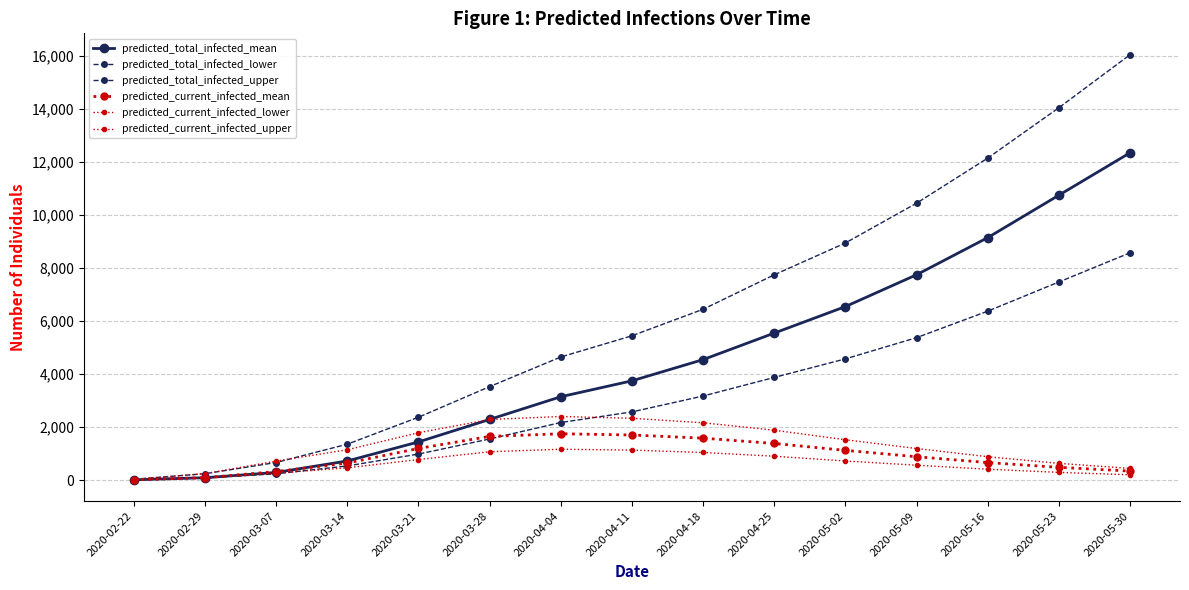

How many data points does each series have?

15